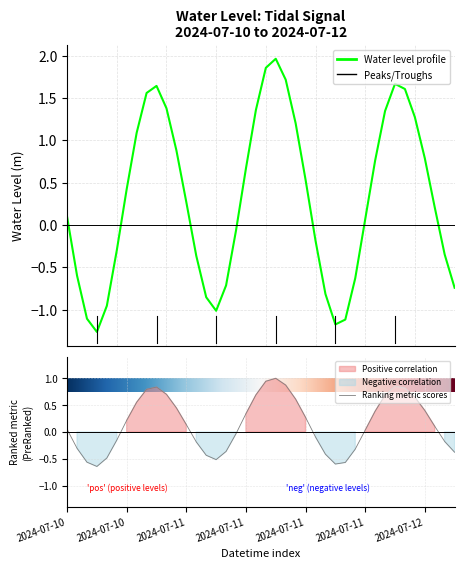

What is the difference between the maximum and minimum values?

3.2